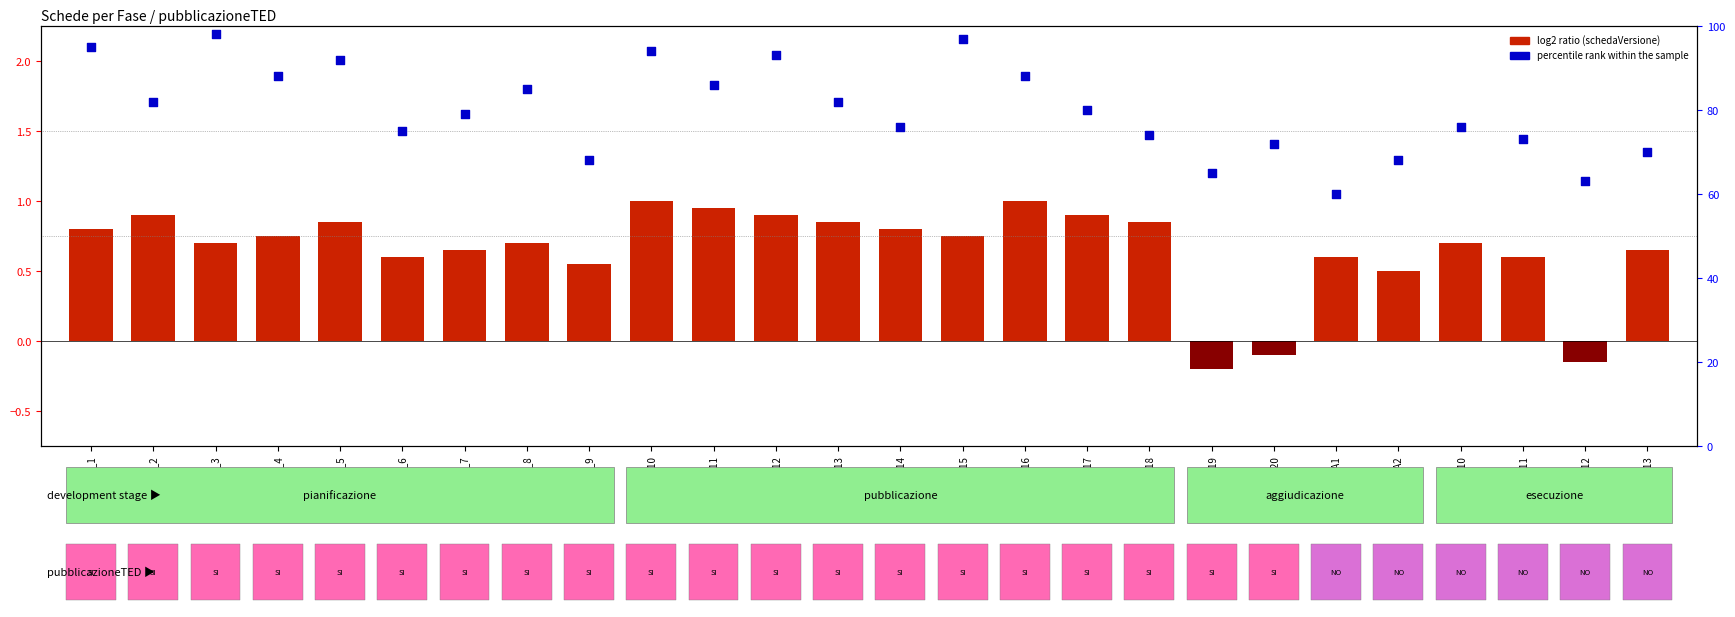

At which category is the sum across all series the highest?

PL1_3